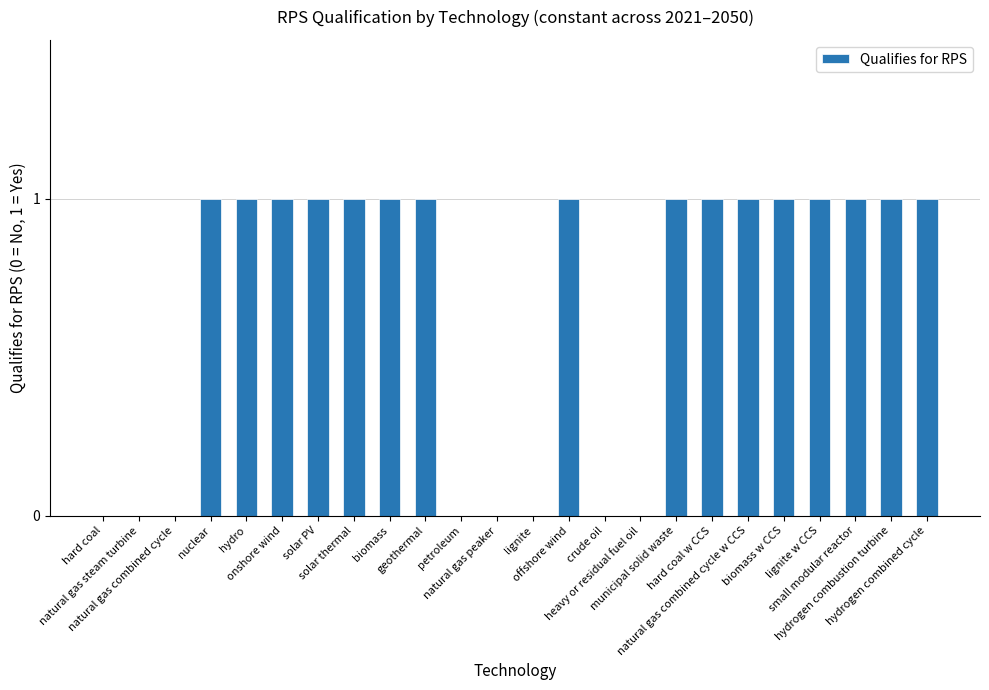

Is it true that the value at hydro is 1?

True